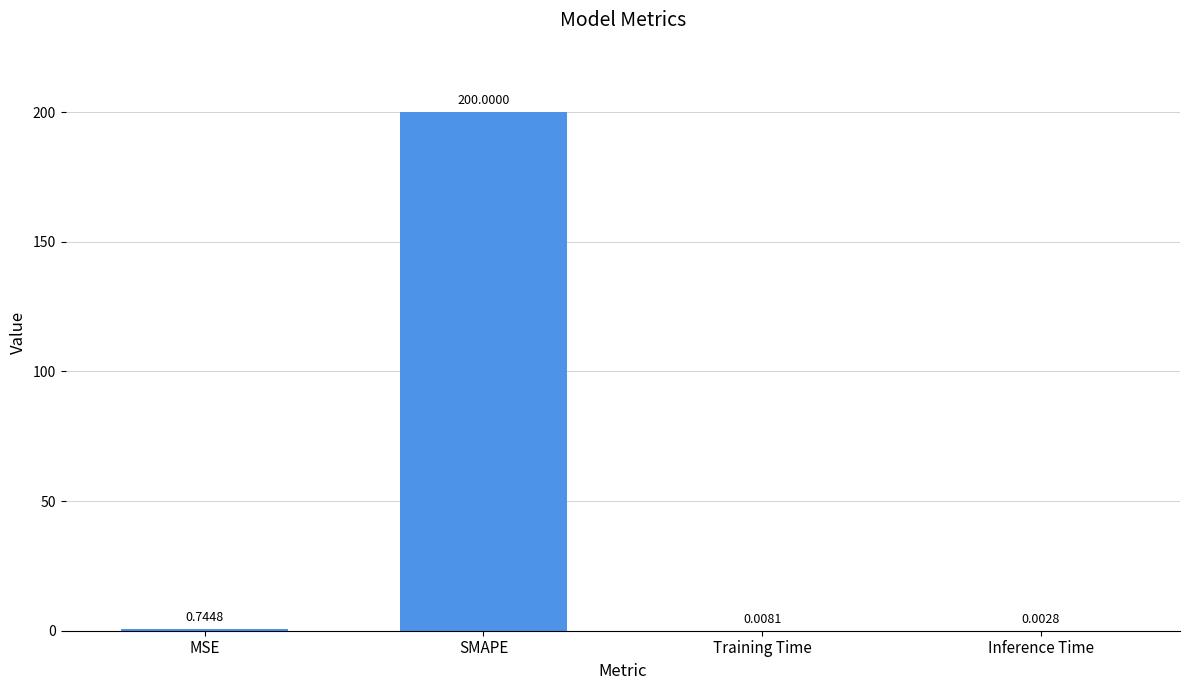

Which category has the highest value across all series?

SMAPE